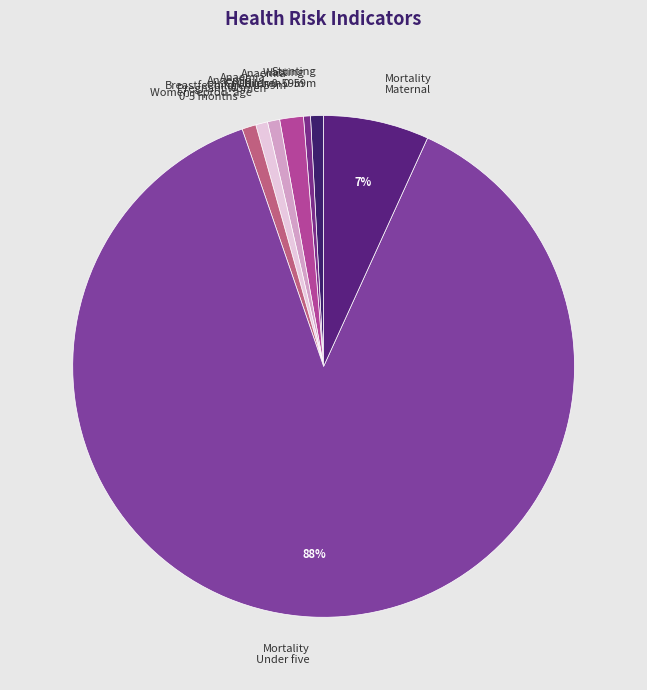

How many slices are in this pie chart?

8